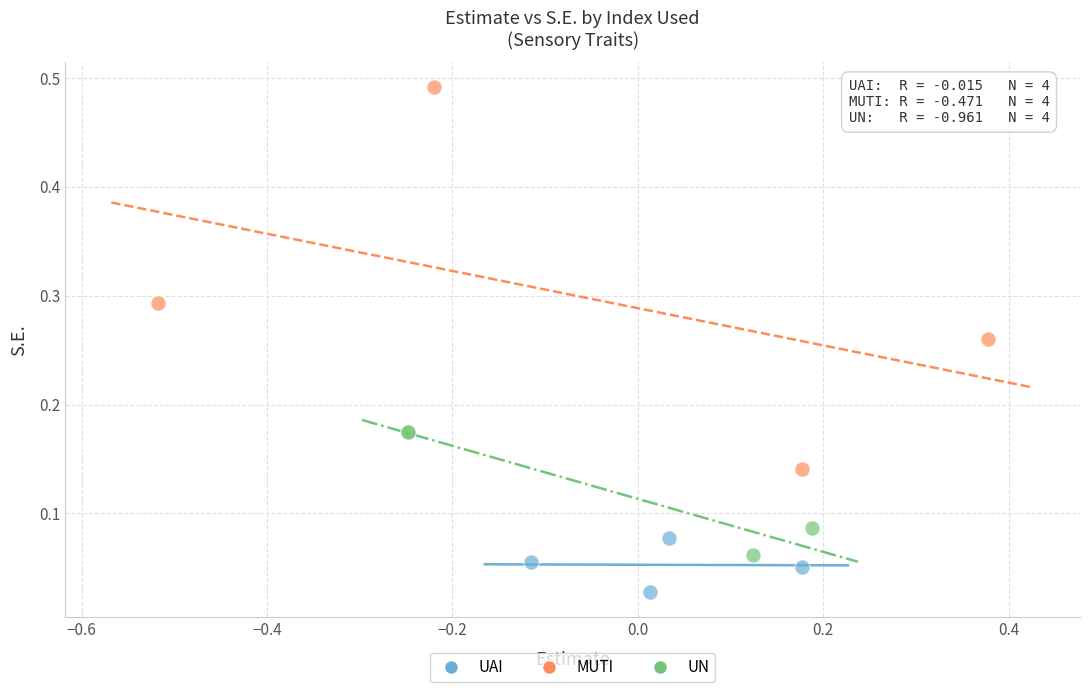

Which series reaches the minimum Y coordinate?

UAI